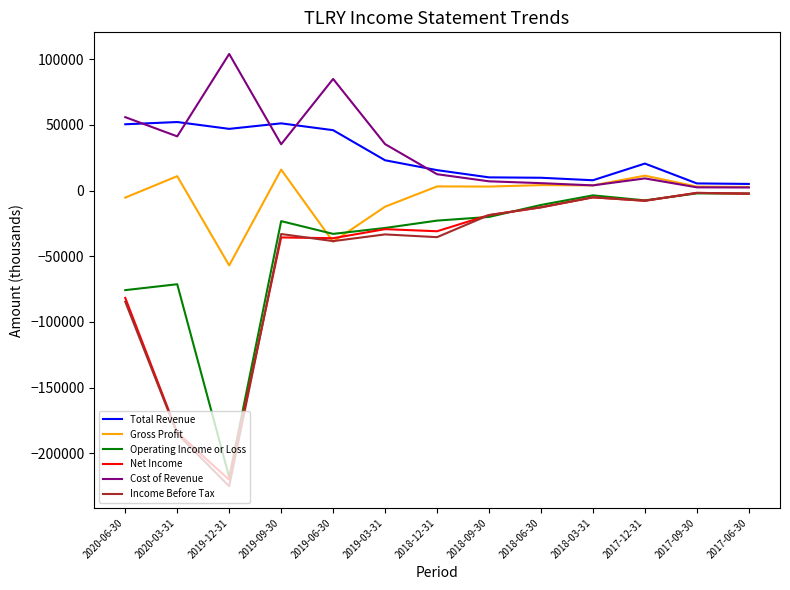

True or false: Income Before Tax has a value of -63278 at 2019-06-30.

False